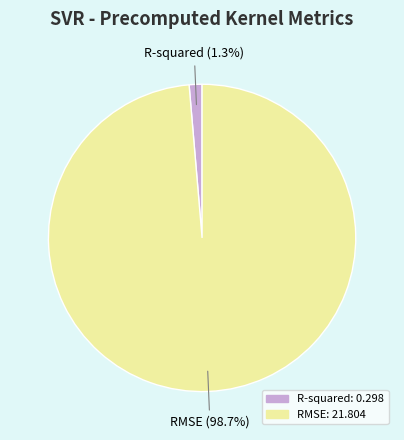

Does R-squared account for over 50% of the chart?

No